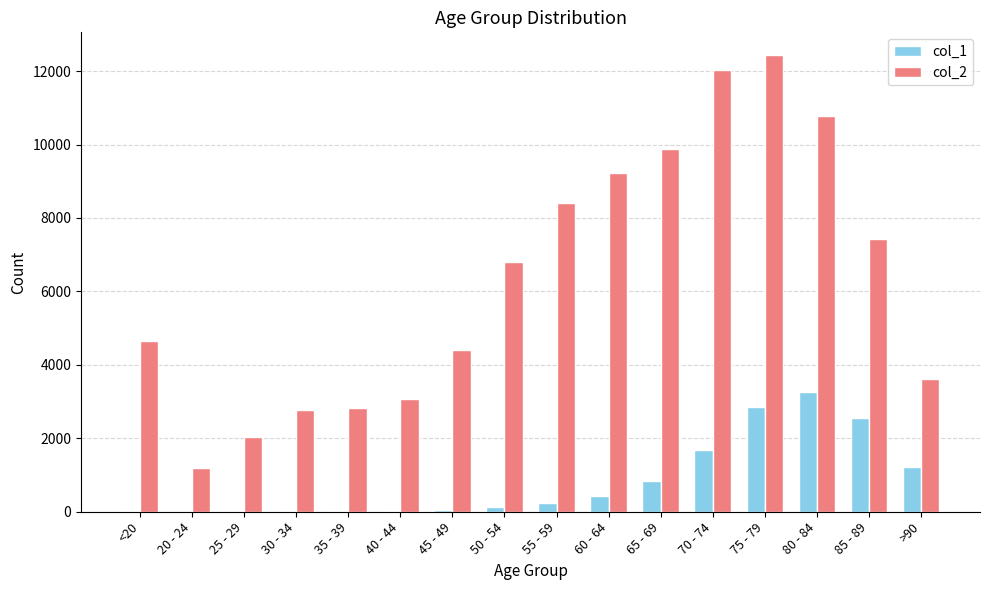

Which category has the highest value in the col_2 series?

75 - 79